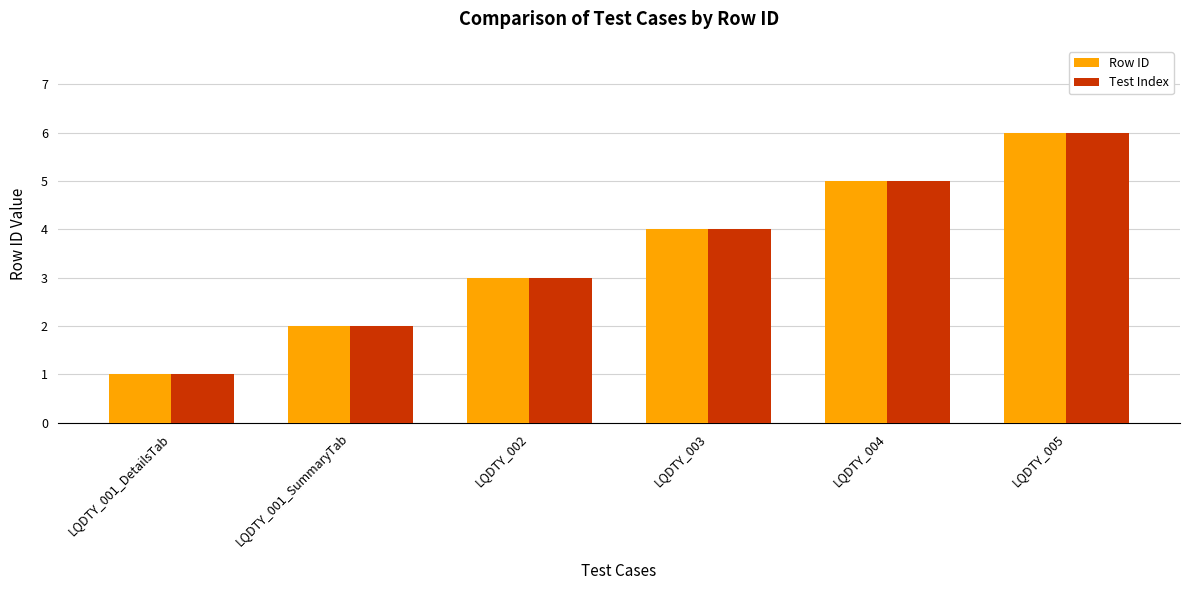

What is the label of the 1st bar from the left?

LQDTY_001_DetailsTab